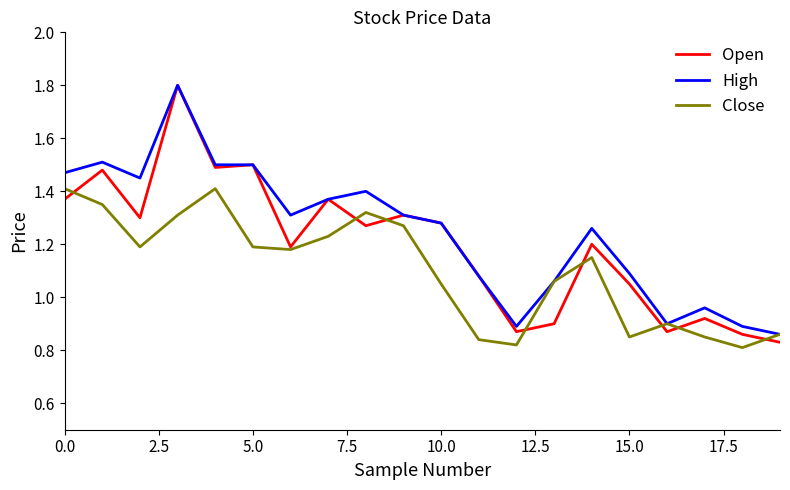

Count the number of data series in this chart.

3